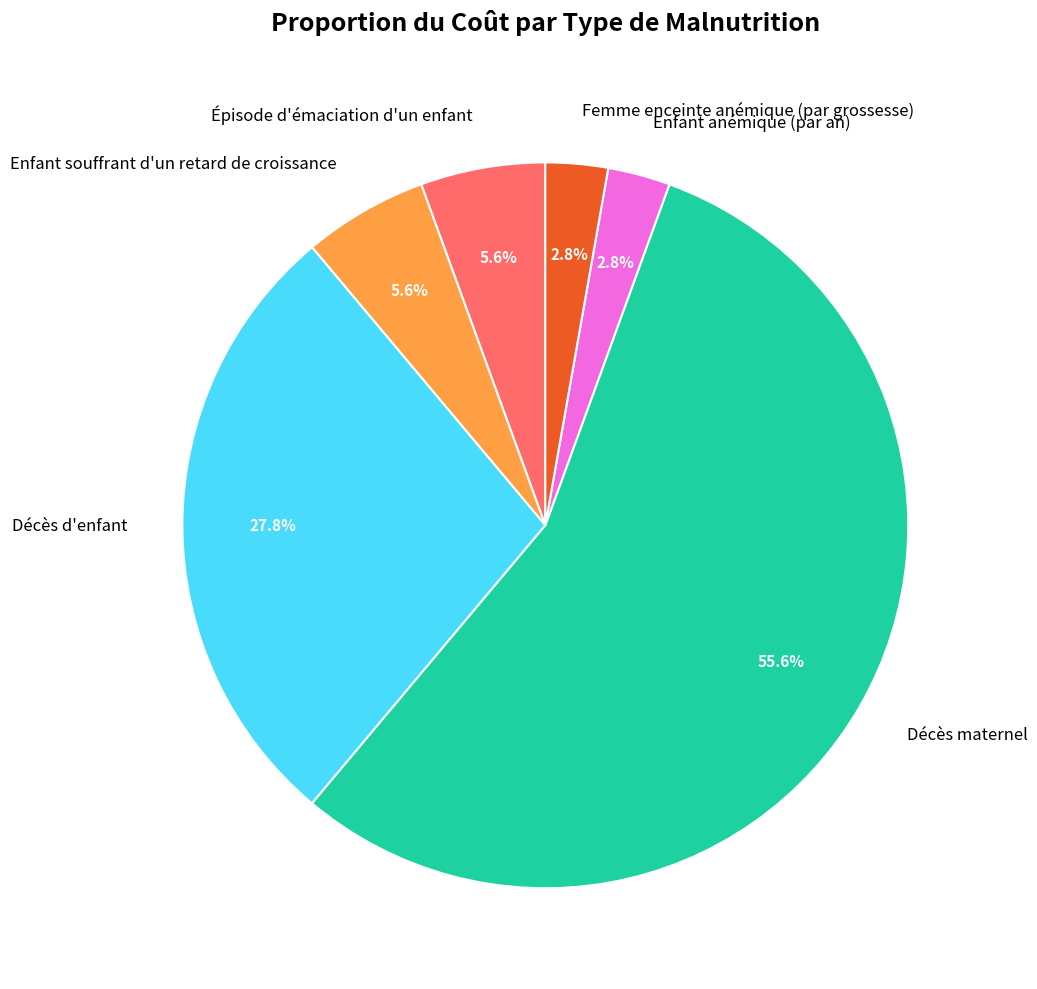

What is the ratio of the value at Enfant souffrant d'un retard de croissance to the value at Décès maternel?

0.1